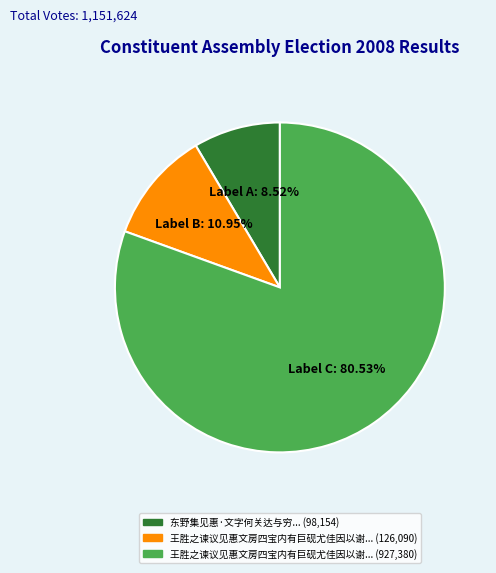

To the nearest percent, what is the average slice percentage?

33%